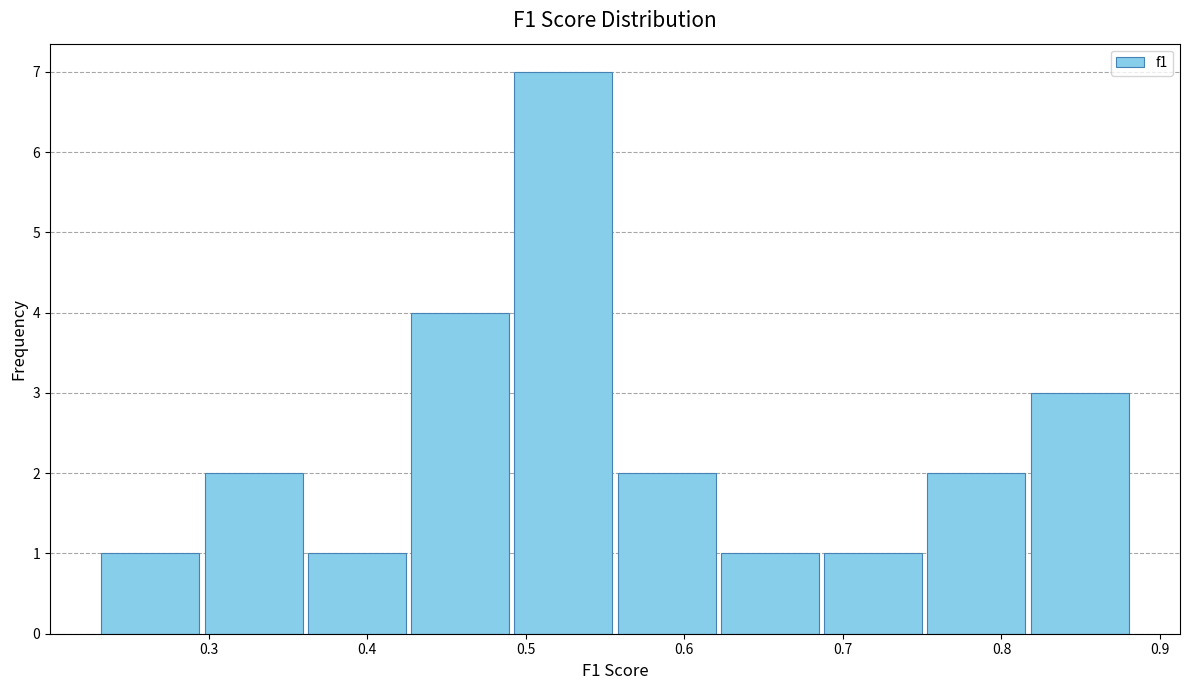

Over which range of the x-axis is the bar tallest?

0.49 to 0.56